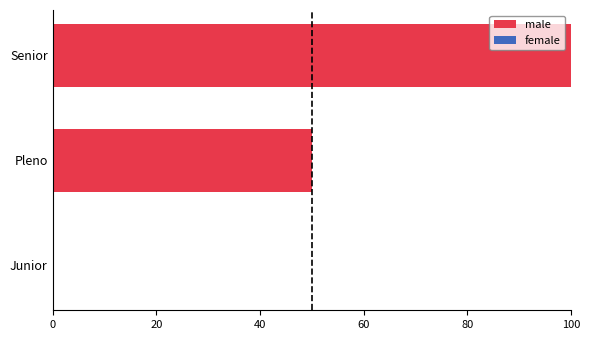

True or false: the data shows 132 at Senior.

False